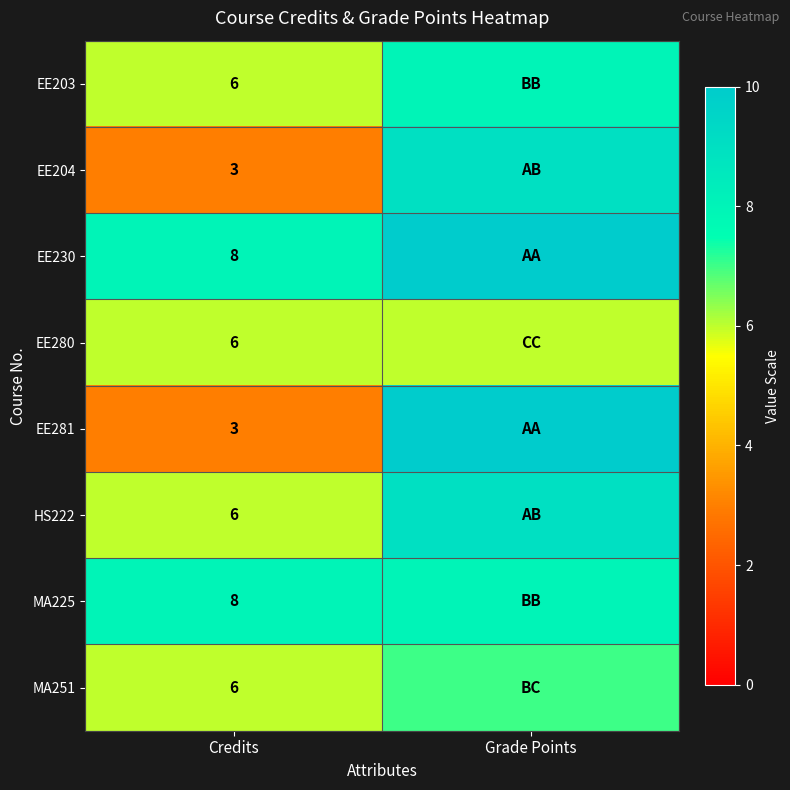

True or false: EE204 has a value of 3 at Credits.

True